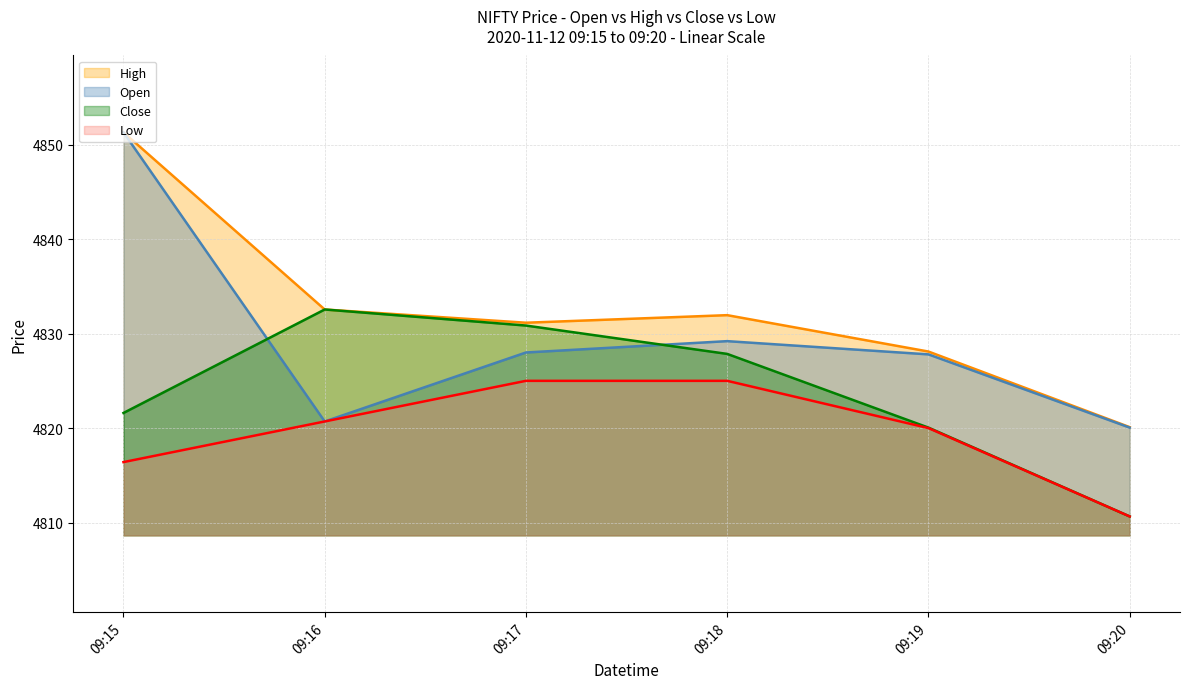

The value of Low at 09:17 is 1319.3. True or false?

False